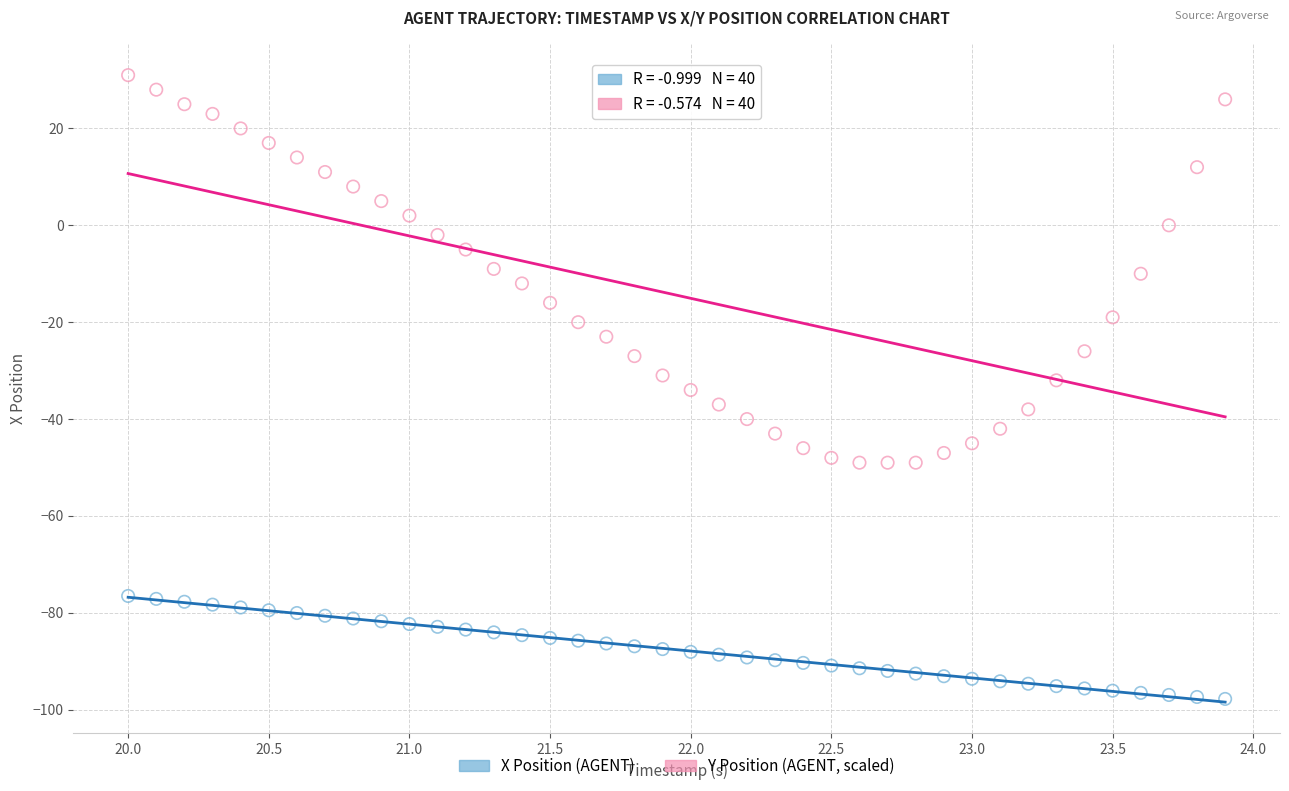

Which series contains the lowest Y value?

X Position (AGENT)